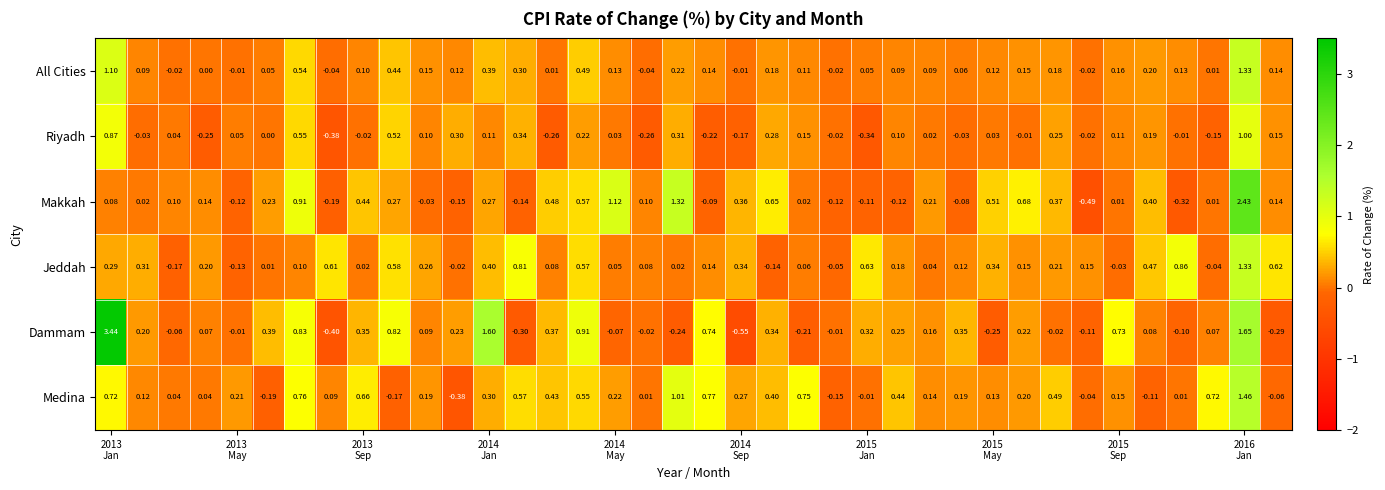

Which series has the widest spread of values?

Dammam